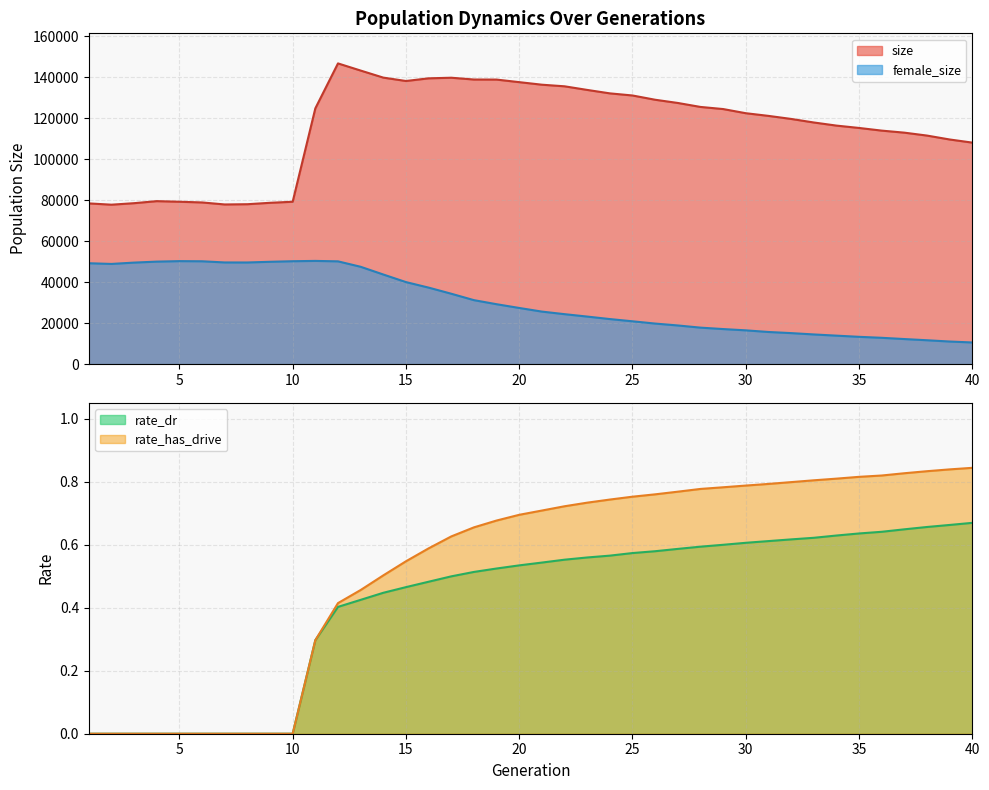

Does the chart display data point markers on the line(s)?

No